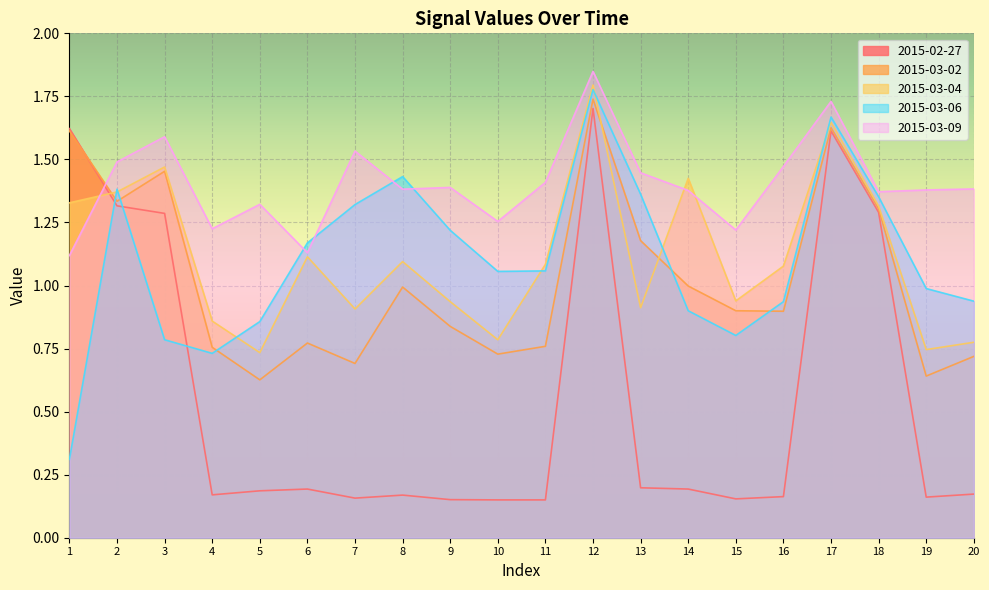

Reading left to right, list all the values displayed in this chart.

2015-02-27: 1.6	1.3	1.3	0.2	0.2	0.2	0.2	0.2	0.2	0.1	0.1	1.7	0.2	0.2	0.2	0.2	1.6	1.3	0.2	0.2
2015-03-02: 1.6	1.3	1.5	0.8	0.6	0.8	0.7	1.0	0.8	0.7	0.8	1.7	1.2	1.0	0.9	0.9	1.6	1.3	0.6	0.7
2015-03-04: 1.3	1.4	1.5	0.9	0.7	1.1	0.9	1.1	0.9	0.8	1.1	1.8	0.9	1.4	0.9	1.1	1.6	1.3	0.7	0.8
2015-03-06: 0.3	1.4	0.8	0.7	0.9	1.2	1.3	1.4	1.2	1.1	1.1	1.8	1.4	0.9	0.8	0.9	1.7	1.4	1.0	0.9
2015-03-09: 1.1	1.5	1.6	1.2	1.3	1.1	1.5	1.4	1.4	1.3	1.4	1.8	1.4	1.4	1.2	1.5	1.7	1.4	1.4	1.4